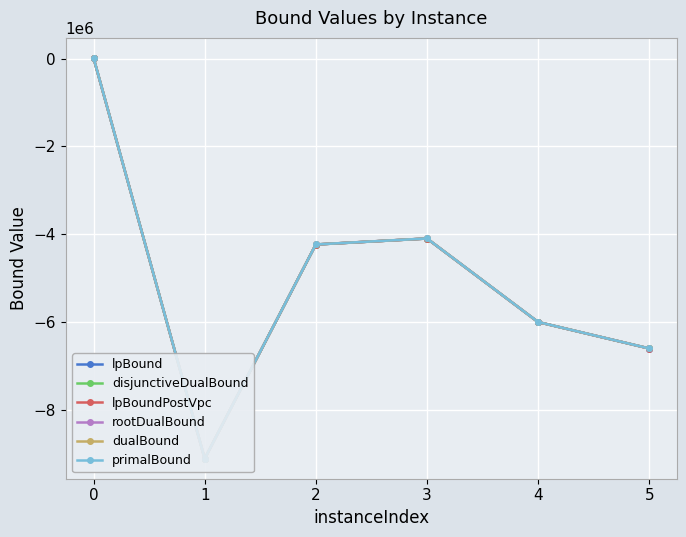

True or false: lpBoundPostVpc and rootDualBound intersect in this chart.

False